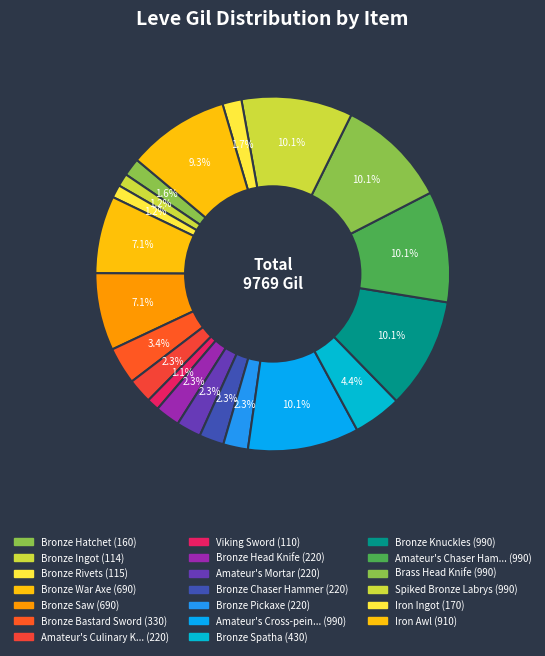

How many slices are in this pie chart?

20